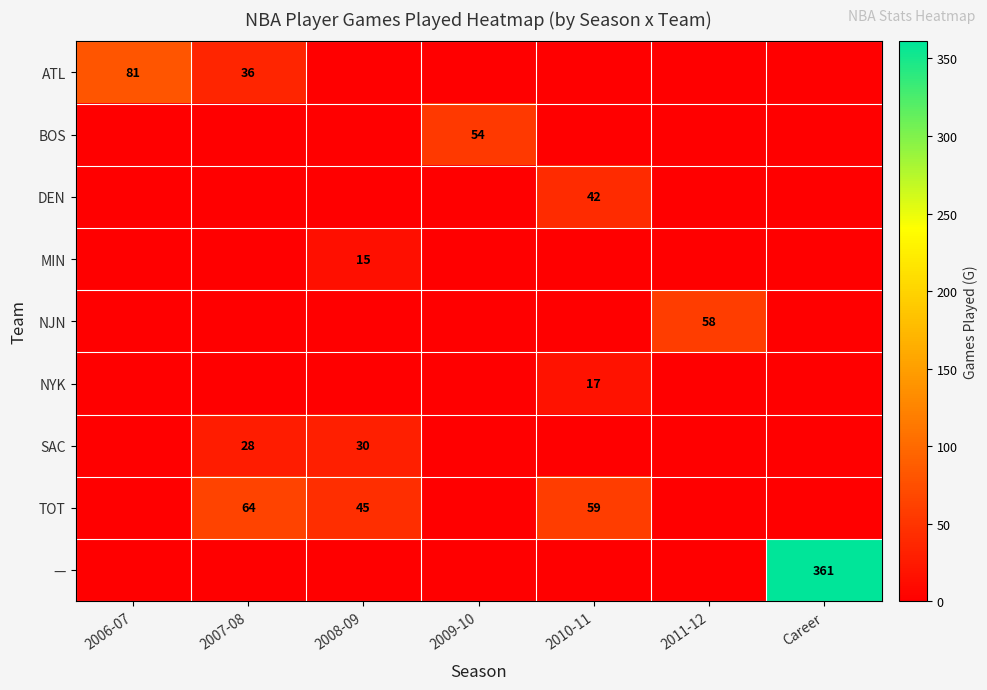

What is the maximum value for —?

361